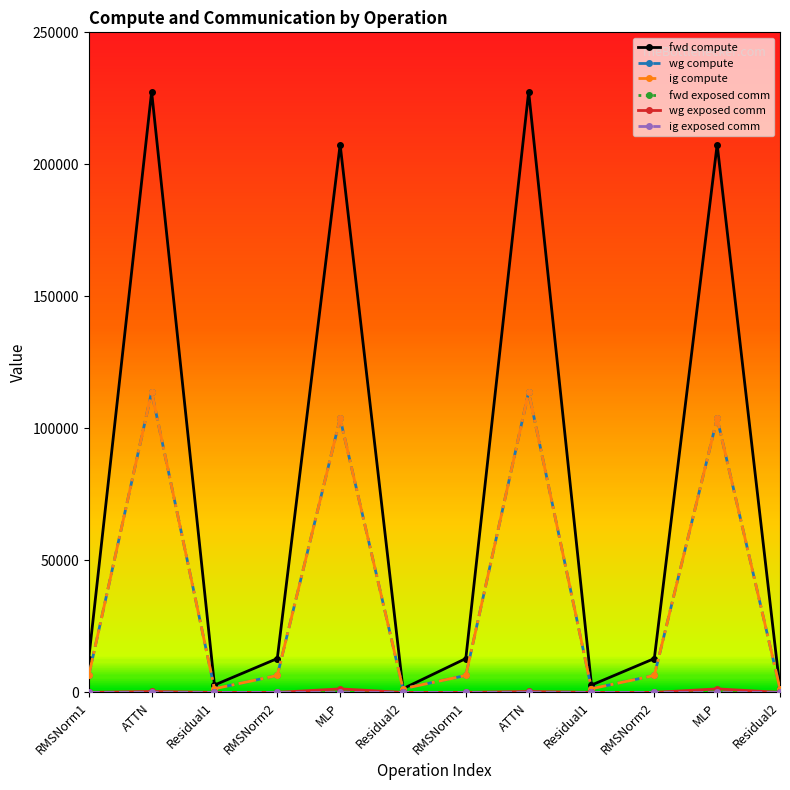

Does the chart have visible grid lines?

No